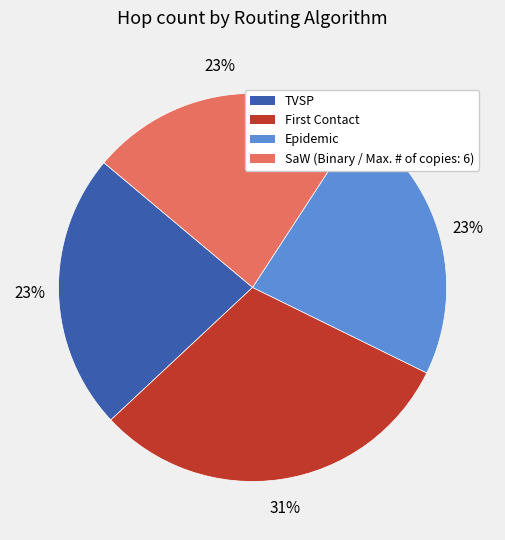

True or false: Epidemic accounts for 13% of the total.

False